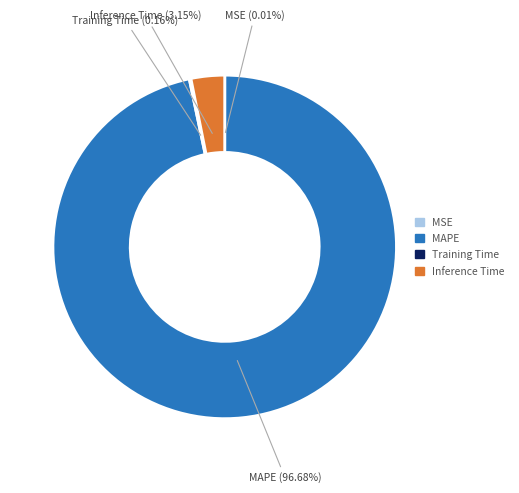

What is the largest slice in the pie chart?

MAPE